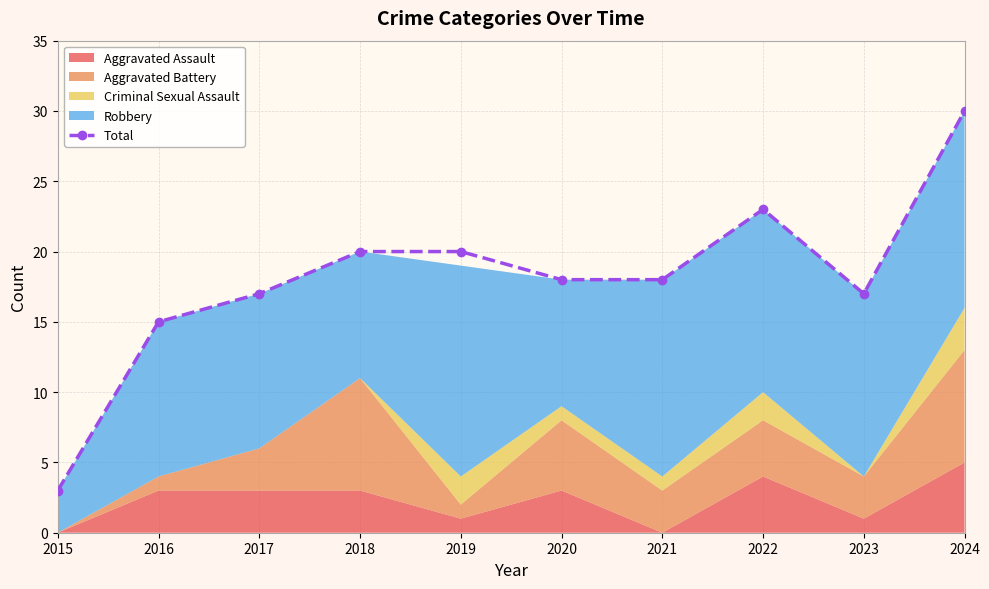

List the labels in order of value, largest first.

2024, 2022, 2018, 2019, 2020, 2021, 2017, 2023, 2016, 2015